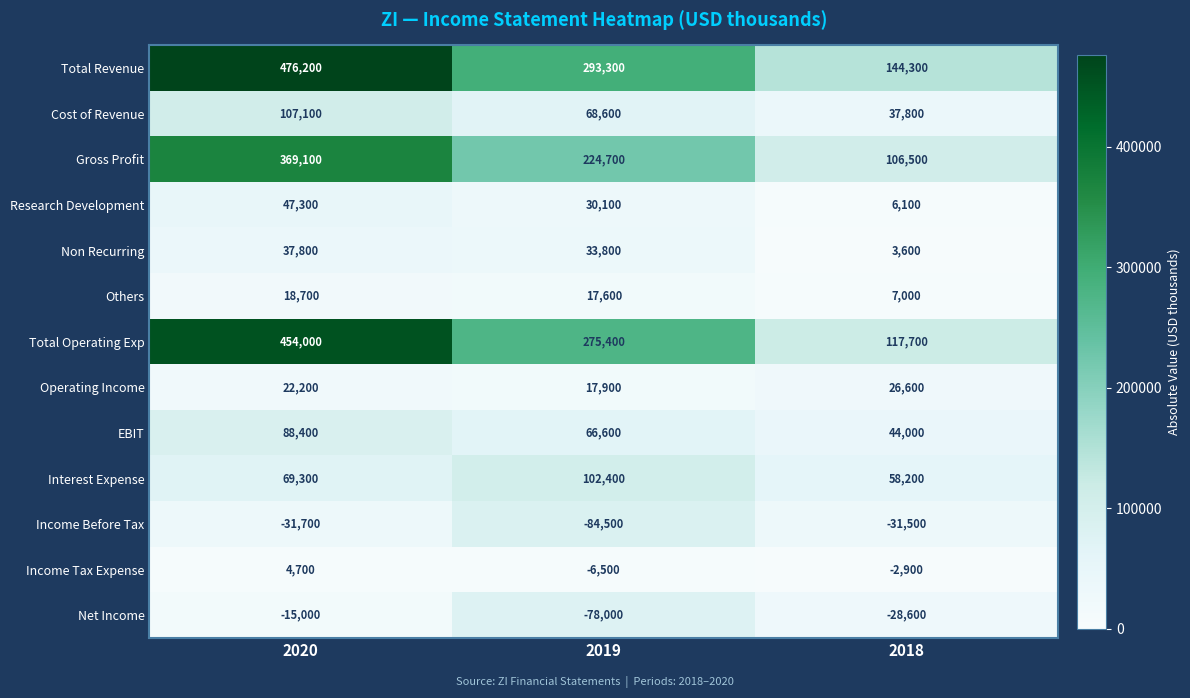

Count the number of categories in the chart.

3